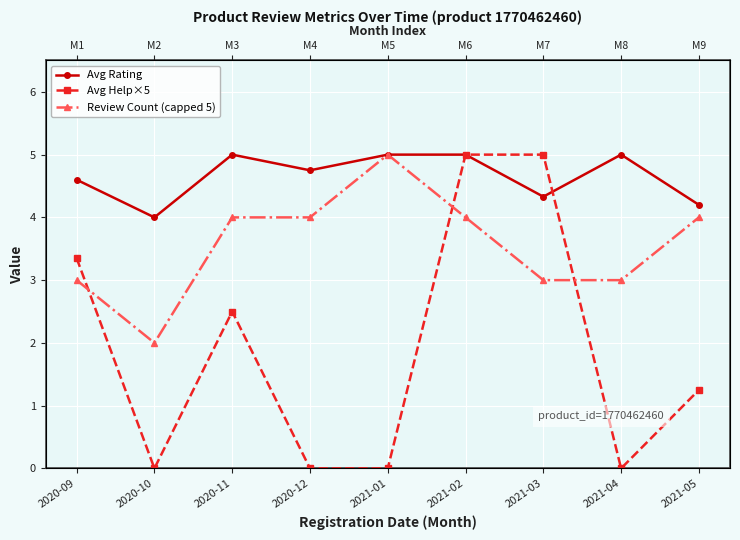

List the series in order of their peak value, highest first.

Avg Rating, Avg Help×5, Review Count (capped 5)